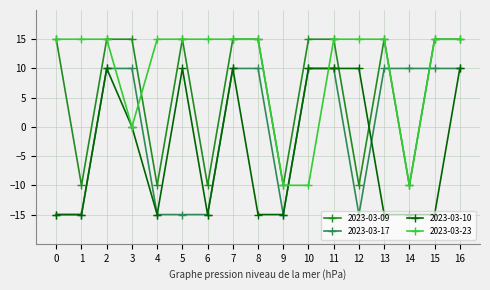

Count the 2023-03-10 values in the range -15 to 10.

17